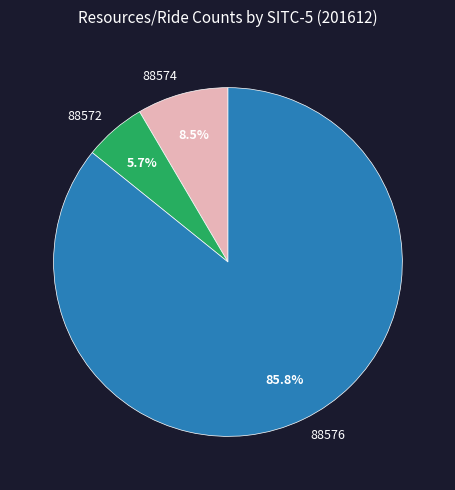

Does 88574 account for over 50% of the chart?

No